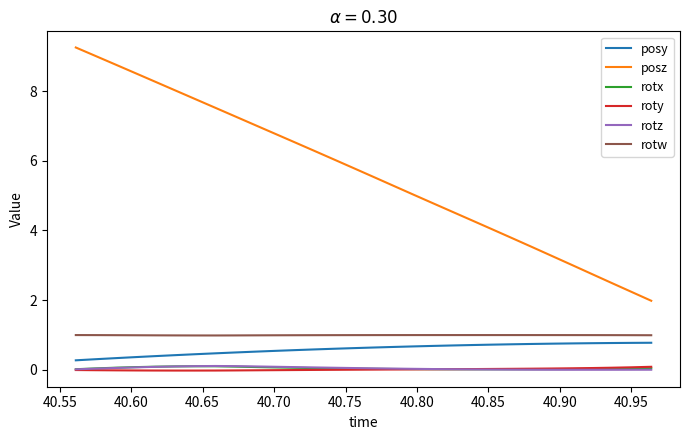

What is the difference between the second highest and minimum values in the roty series?

0.1